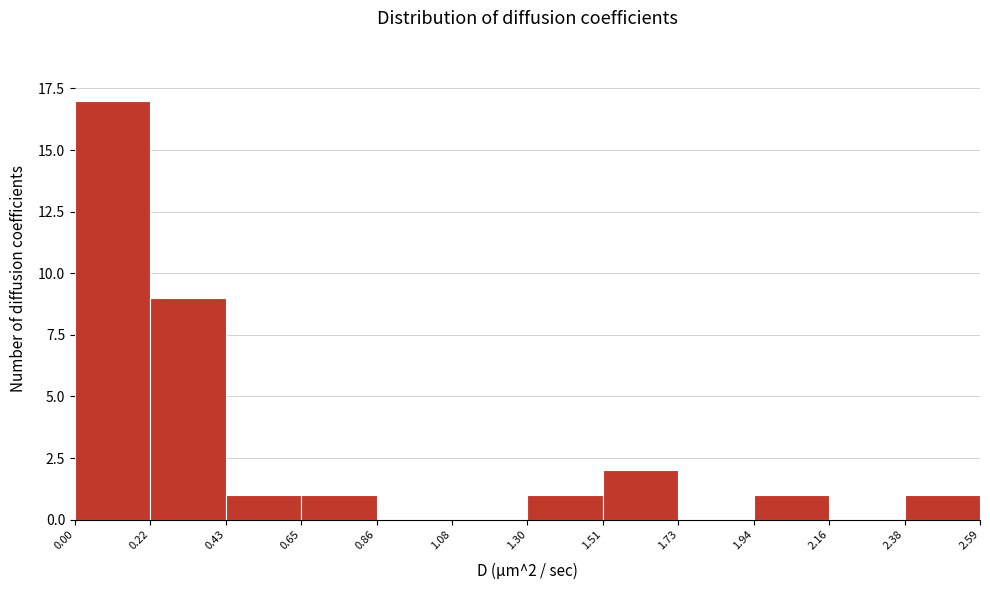

Which range on the x-axis has the tallest bar?

0.00 to 0.22